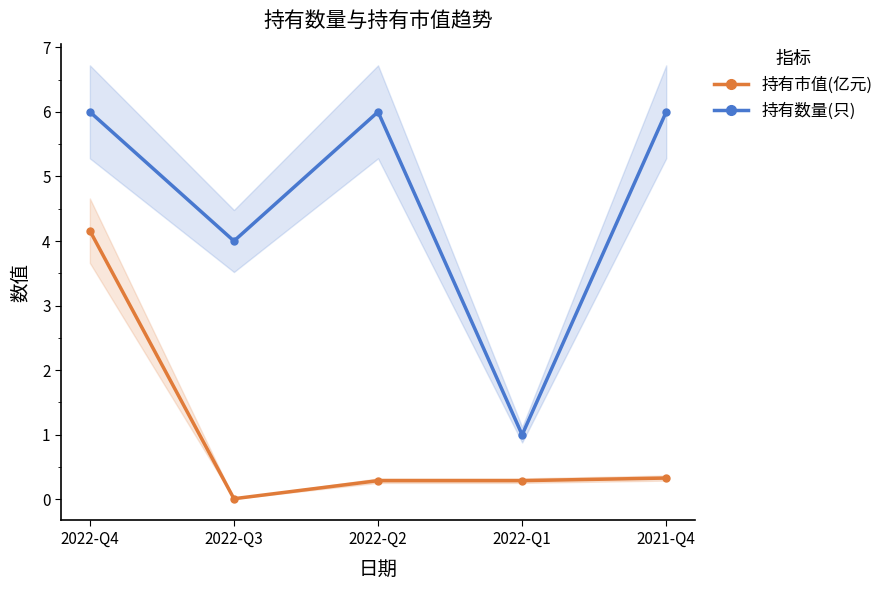

What is the difference between the maximum and minimum values in the 持有市值(亿元) series?

4.2